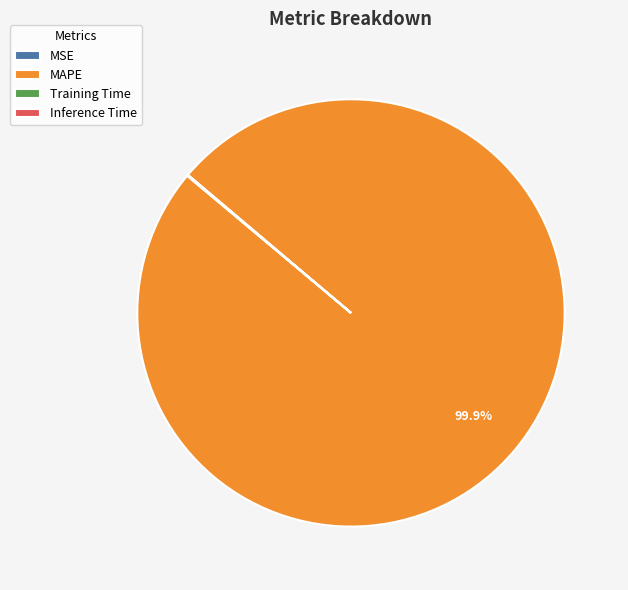

What is the largest slice in the pie chart?

MAPE